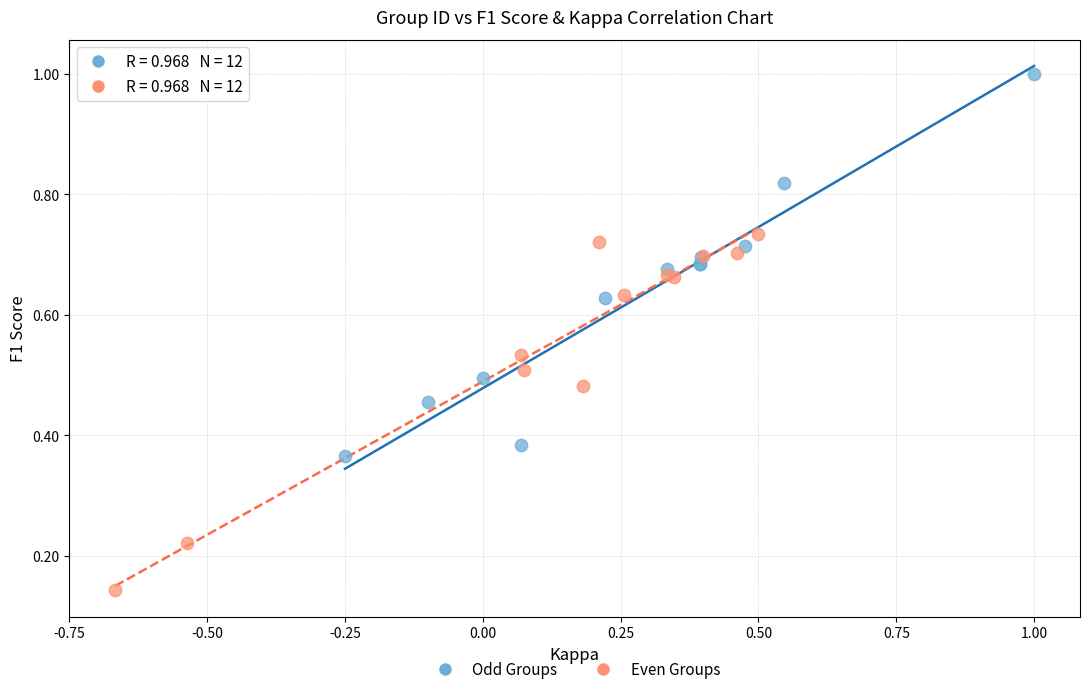

Which series contains the lowest Y value?

Even Groups